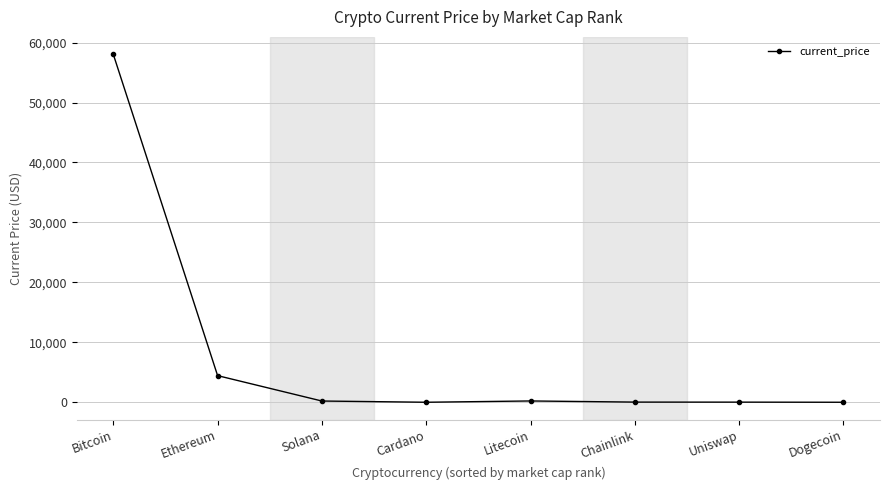

What position from the right is Uniswap?

2